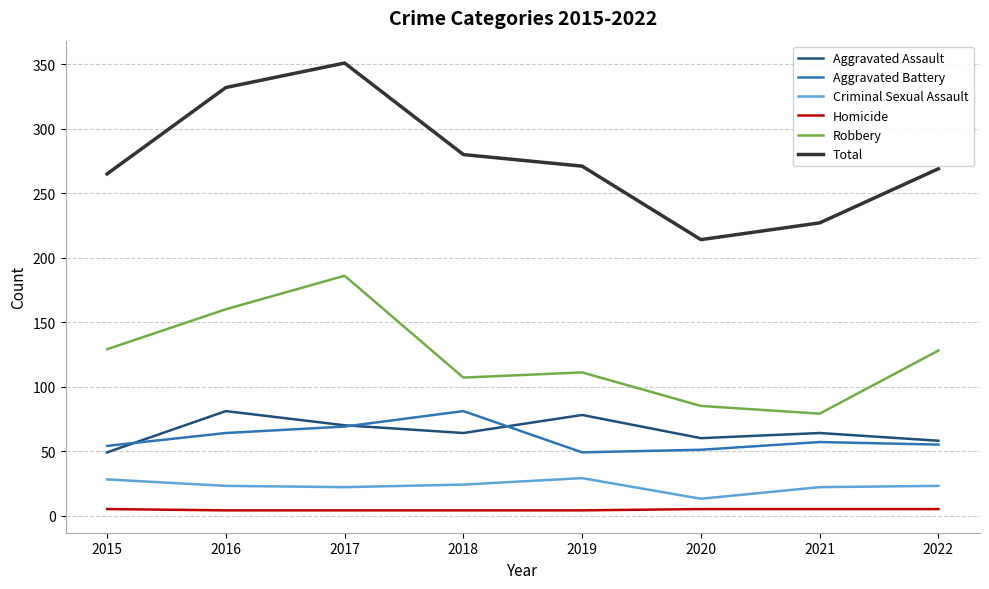

At 2018, list the series in order from smallest to largest.

Homicide, Criminal Sexual Assault, Aggravated Assault, Aggravated Battery, Robbery, Total